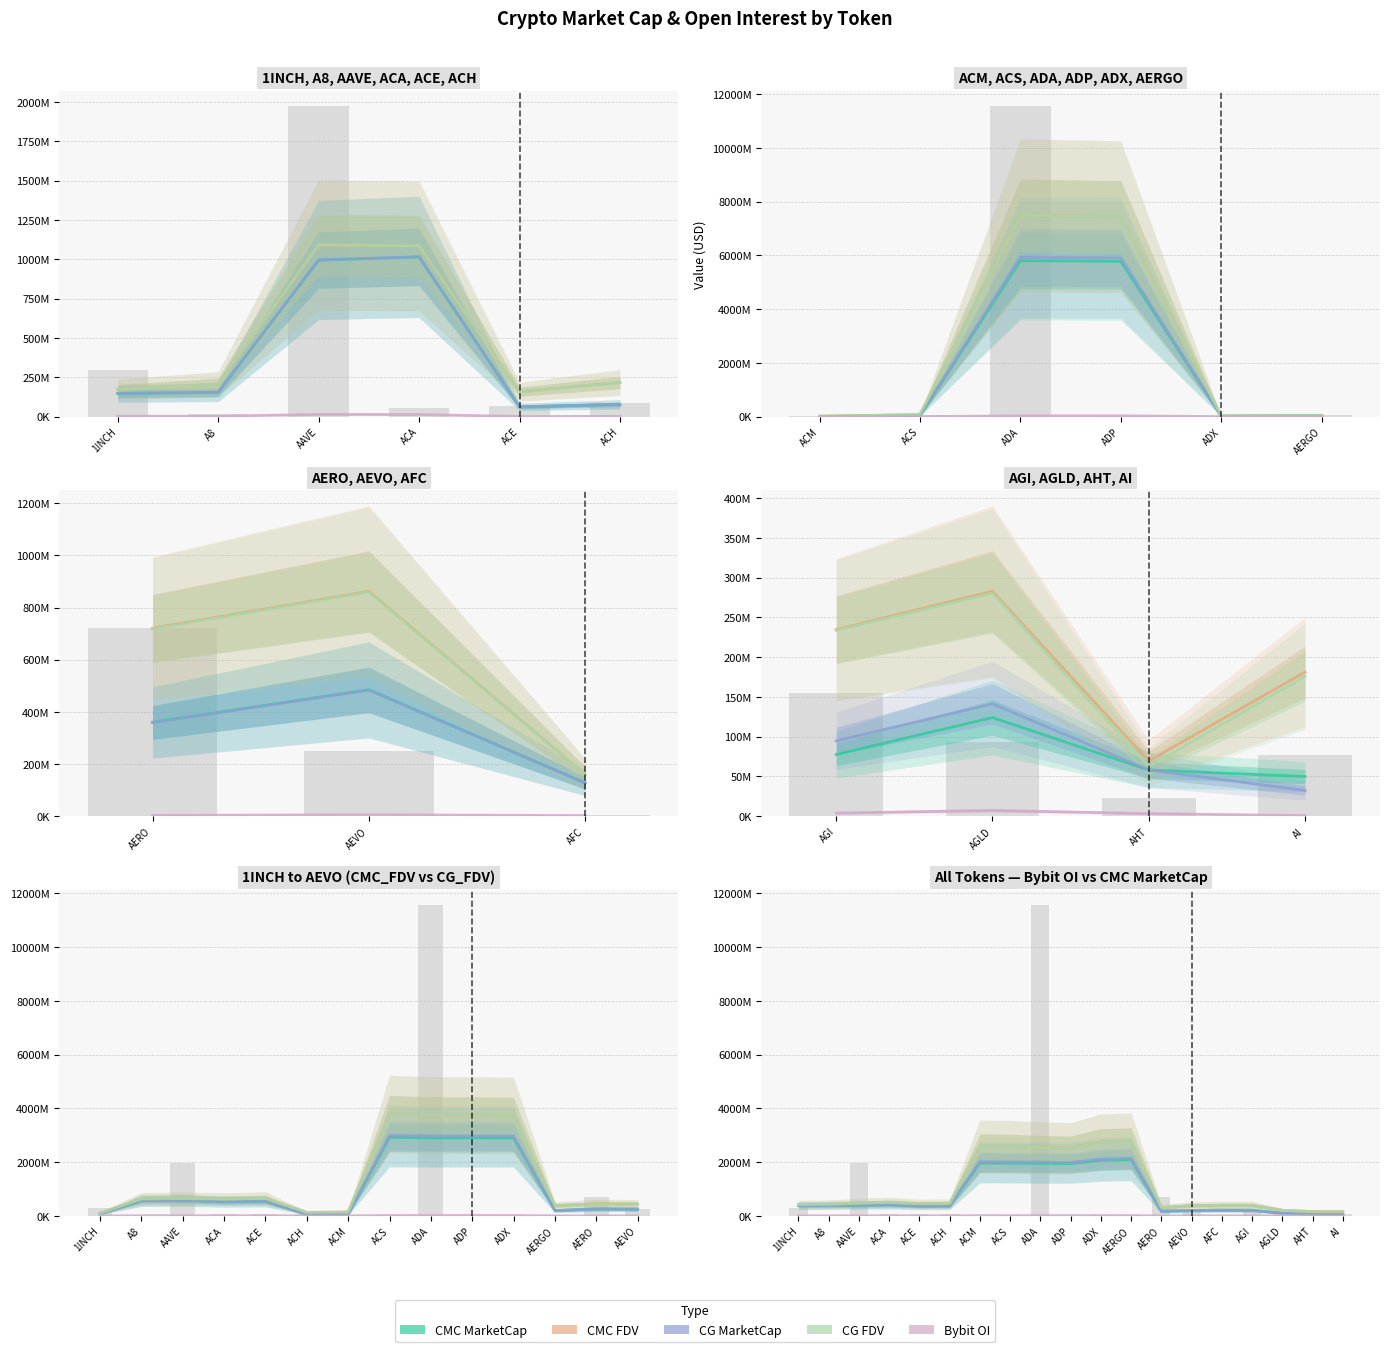

At which label does CMC_FDV reach its peak?

ADA